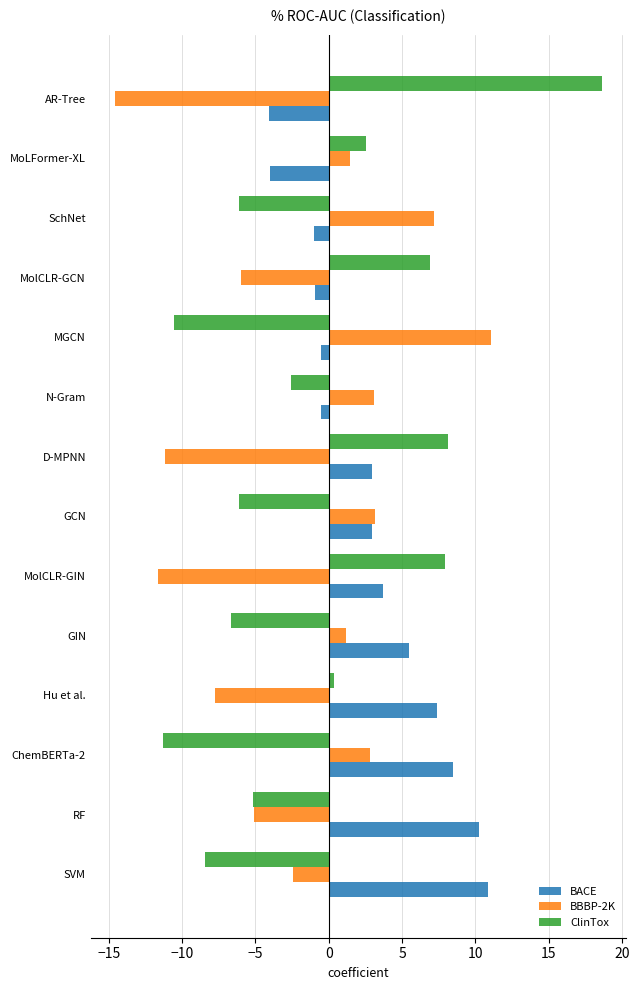

Is it true that BBBP-2K equals 11.1 at MGCN?

True